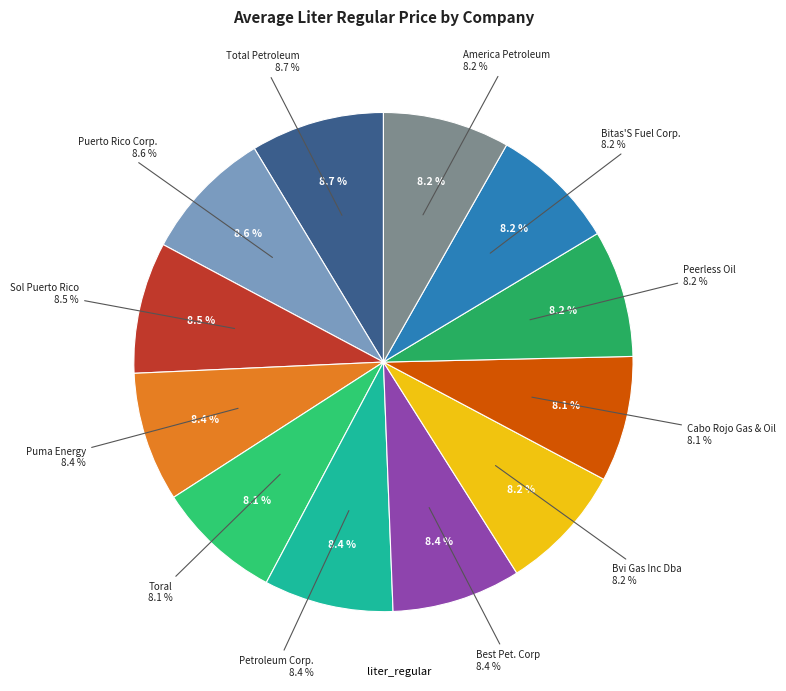

Is there a majority slice in this chart?

No